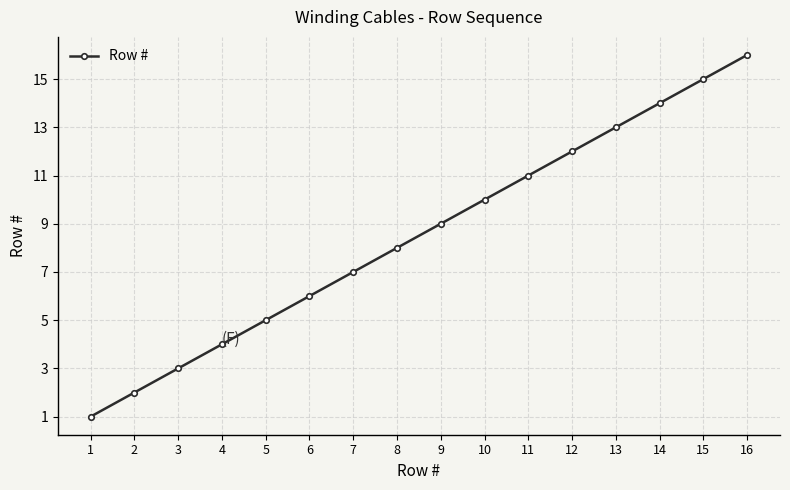

Rank the categories by value from highest to lowest.

16, 15, 14, 13, 12, 11, 10, 9, 8, 7, 6, 5, 4, 3, 2, 1